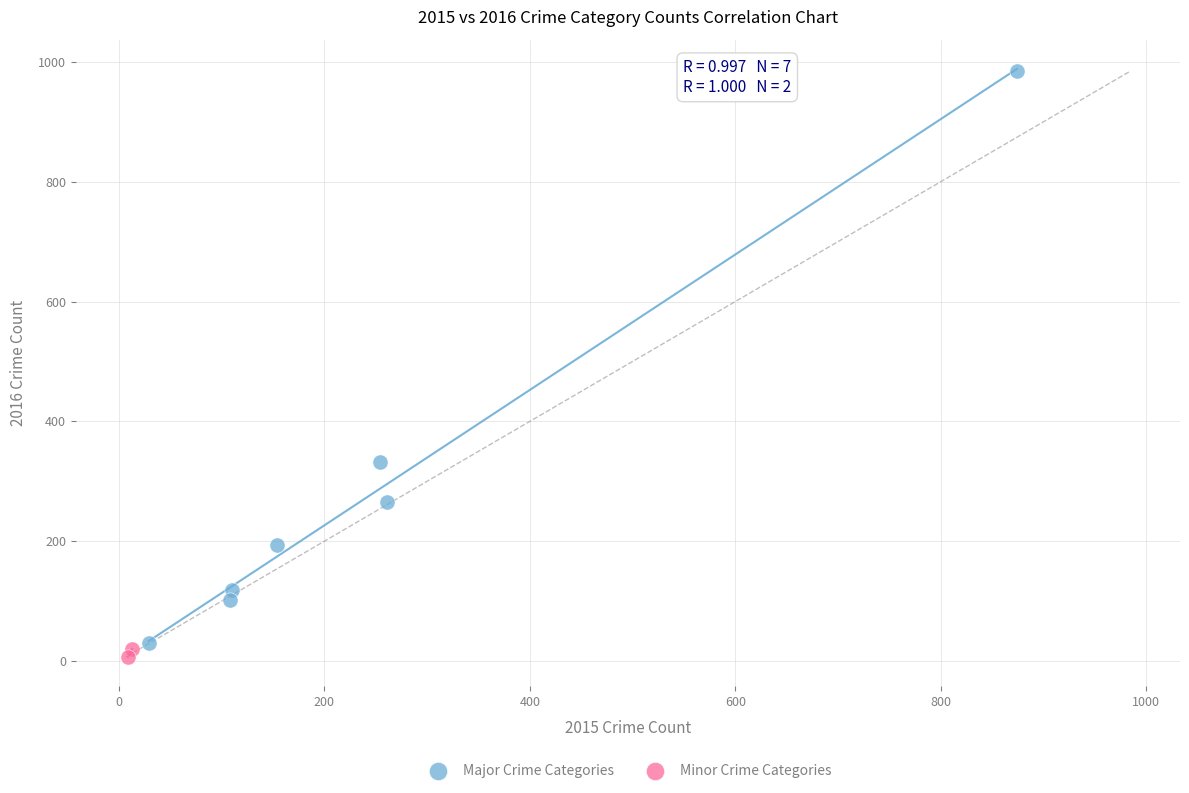

Which series contains the highest Y value?

Major Crime Categories